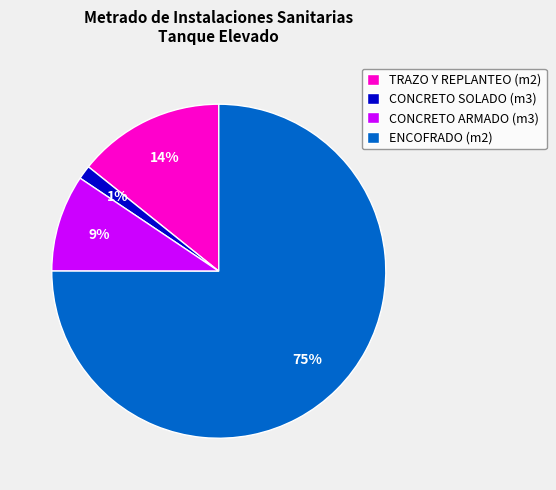

To the nearest percent, what is the average slice percentage?

25%